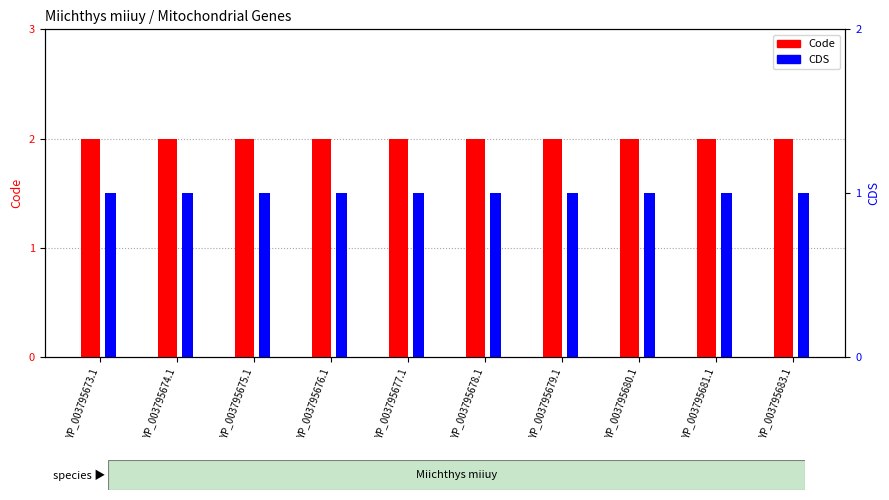

Reading left to right, list all the values displayed in this chart.

Code: YP_003795673.1=2	YP_003795674.1=2	YP_003795675.1=2	YP_003795676.1=2	YP_003795677.1=2	YP_003795678.1=2	YP_003795679.1=2	YP_003795680.1=2	YP_003795681.1=2	YP_003795683.1=2
CDS: YP_003795673.1=1	YP_003795674.1=1	YP_003795675.1=1	YP_003795676.1=1	YP_003795677.1=1	YP_003795678.1=1	YP_003795679.1=1	YP_003795680.1=1	YP_003795681.1=1	YP_003795683.1=1